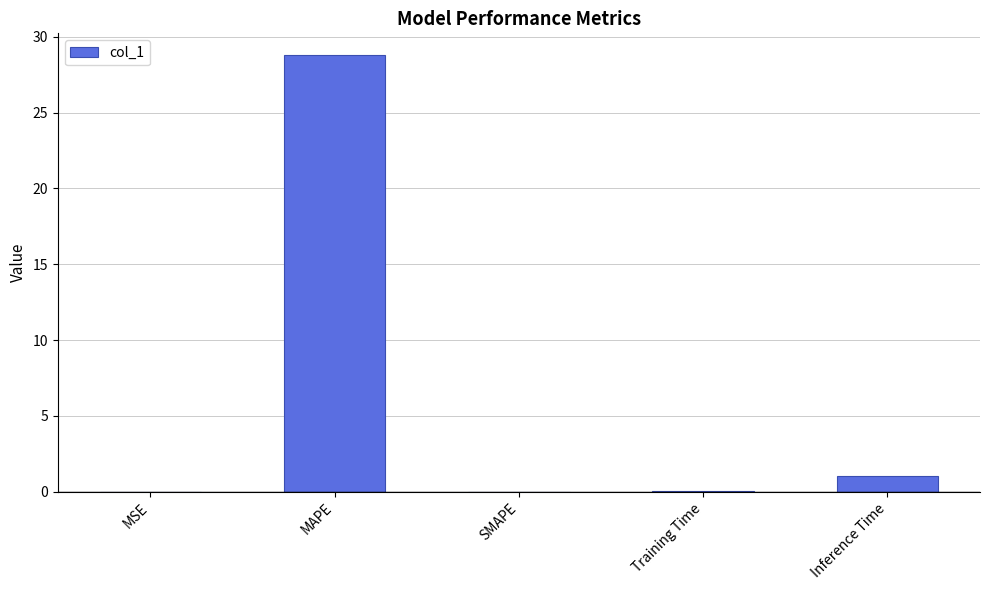

Are the bars horizontal?

No